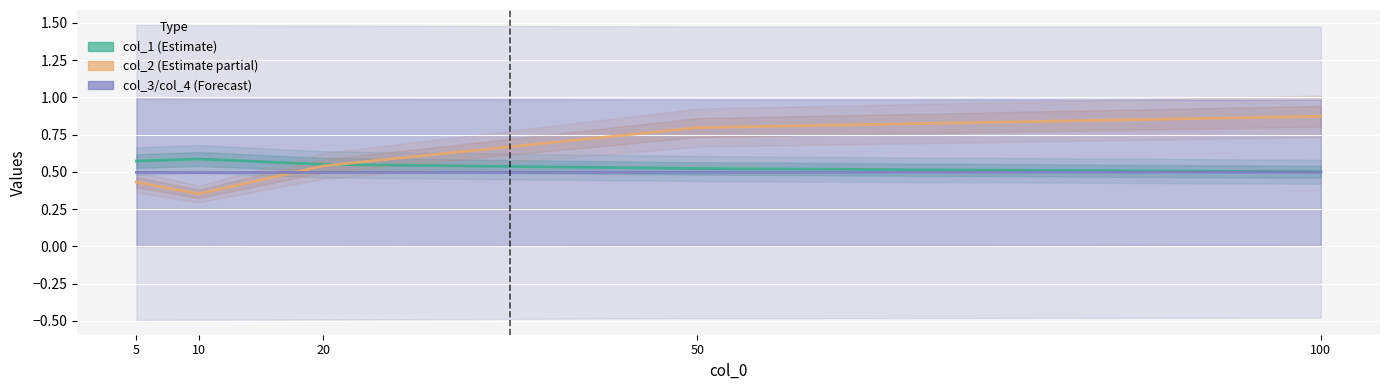

True or false: col_3/col_4 (Forecast) and col_1 (Estimate) cross at least once.

False